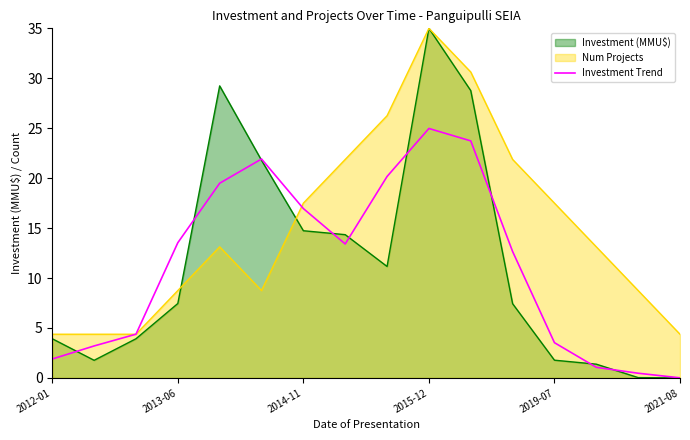

What is the spread (max minus min) of values at 2019-07?

15.7